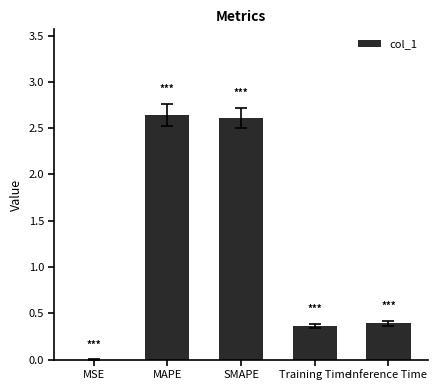

What is the change in value from SMAPE to Inference Time?

-2.2